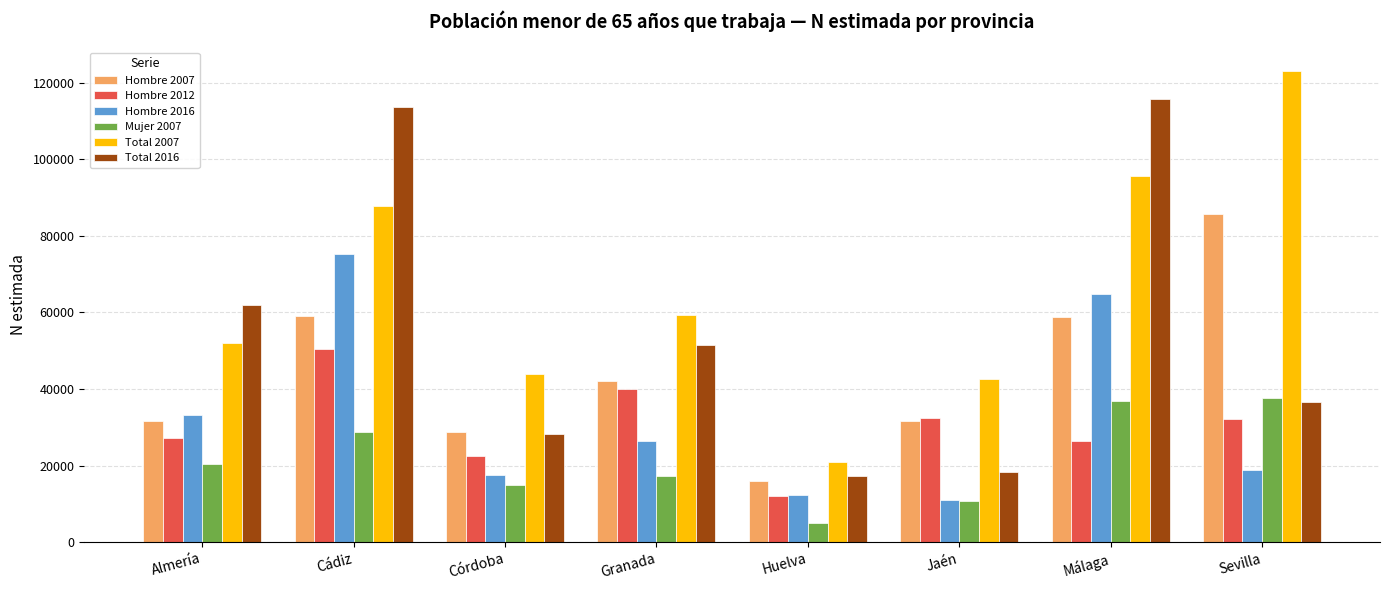

What is the sum of the Hombre 2007 values at Cádiz and Jaén?

90846